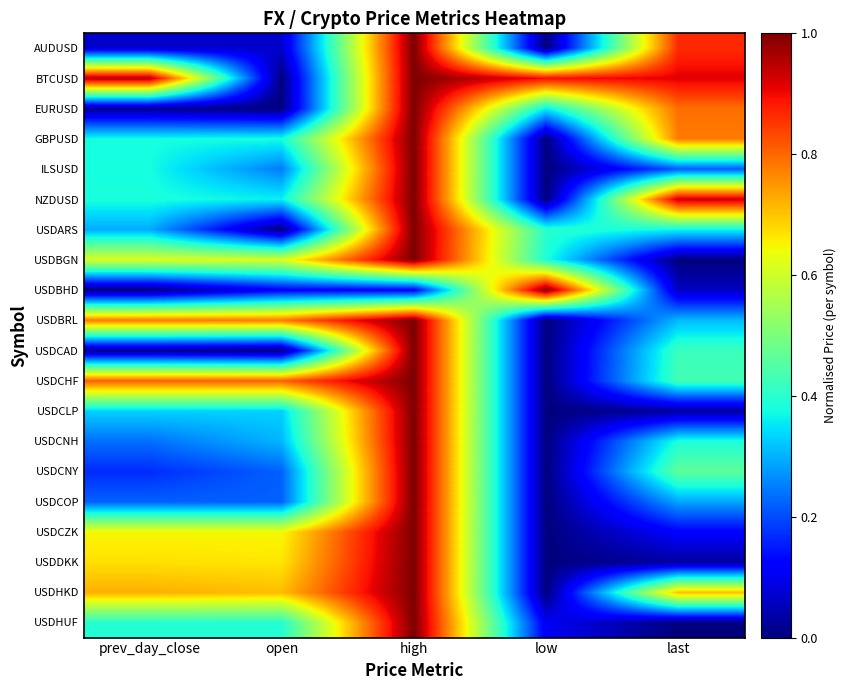

At how many categories does at least one series exceed 0?

5